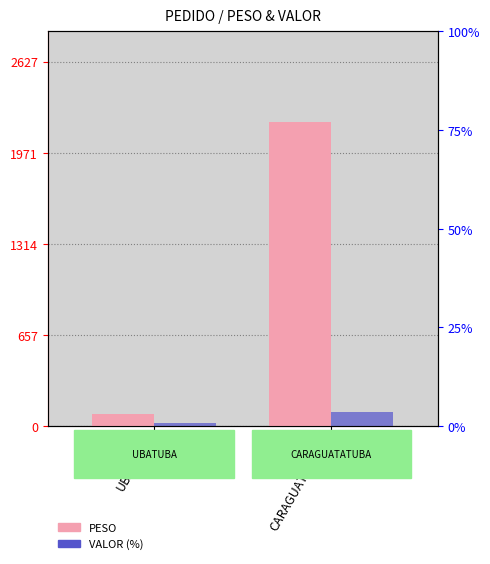

Is the value of PESO at CARAGUATATUBA greater than the value of VALOR (%) at CARAGUATATUBA?

Yes